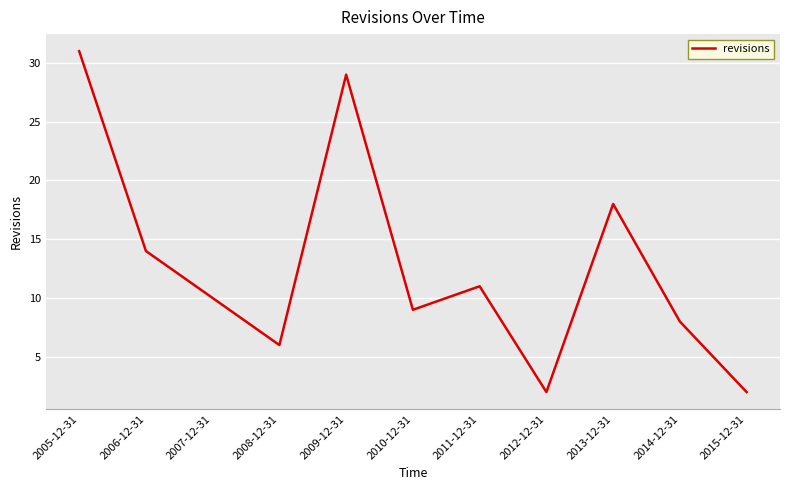

What is the ratio of the value at 2010-12-31 to the value at 2007-12-31?

0.9